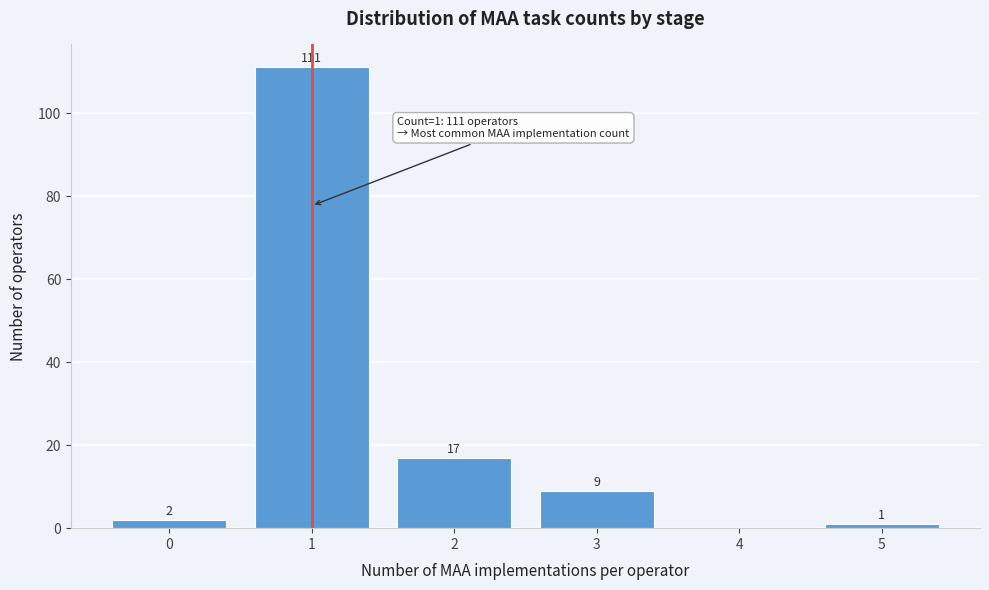

Reading left to right, what are all the values shown in this chart?

0=2	1=111	2=17	3=9	4=0	5=1